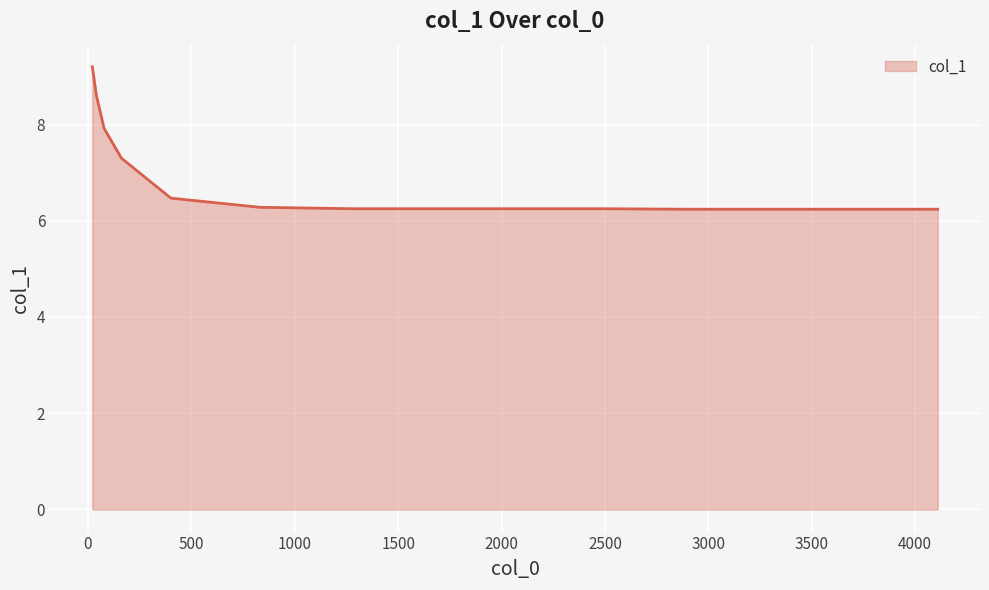

What is the difference between the maximum and minimum values?

3.0